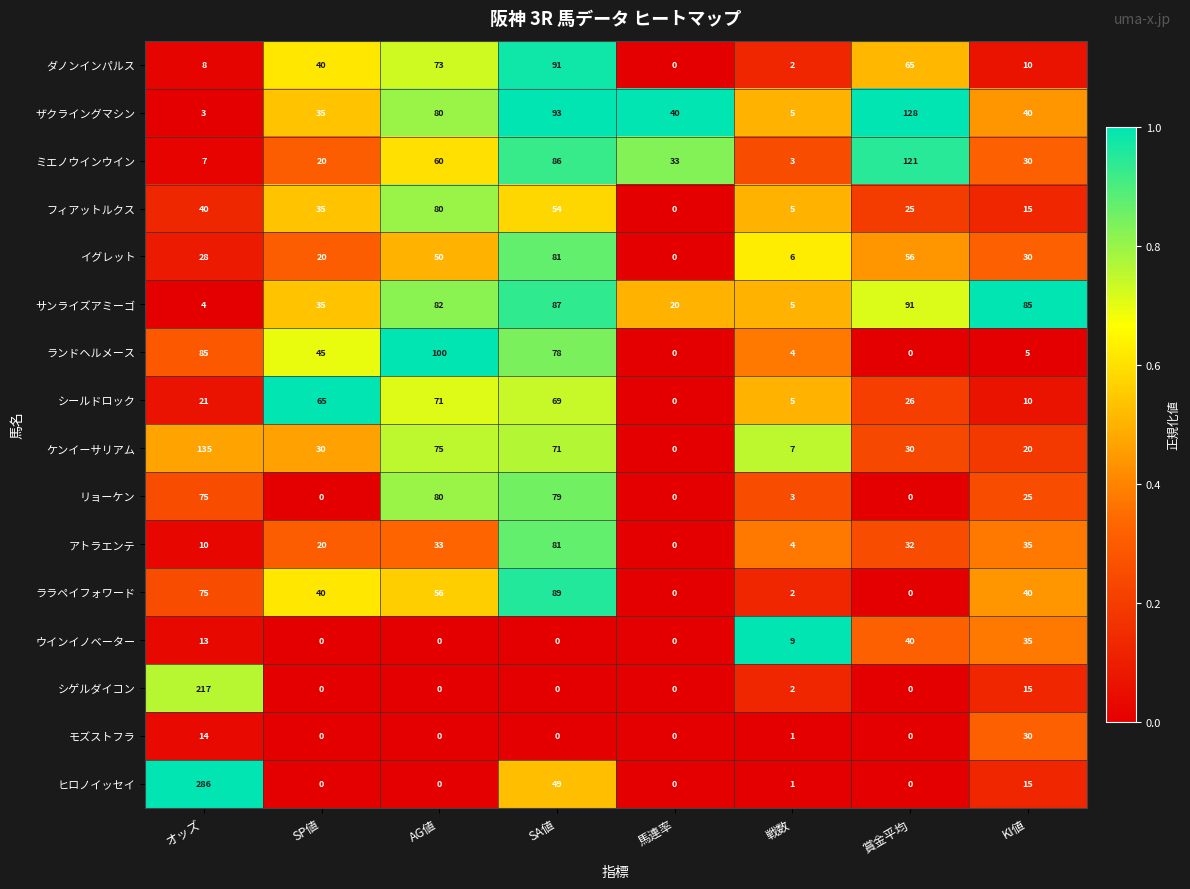

How many series are shown in this chart?

16